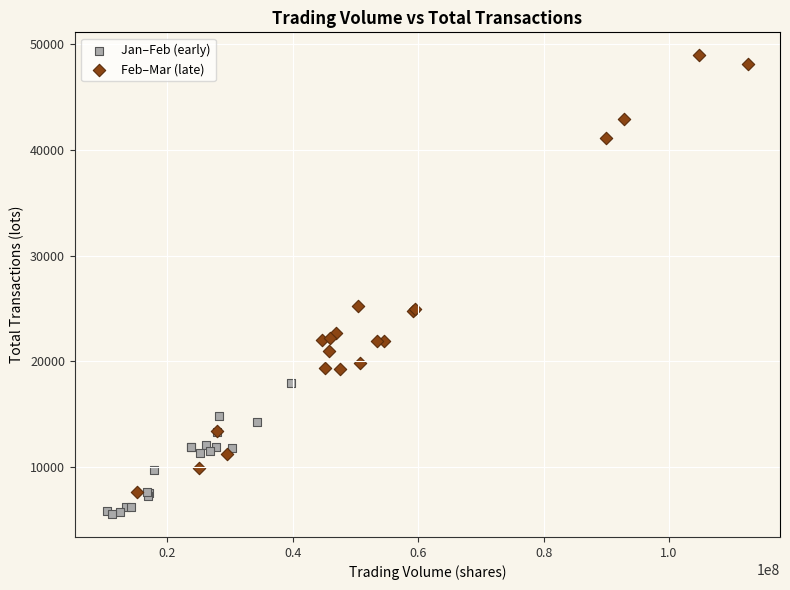

What are all the series names shown in the legend?

Jan–Feb (early), Feb–Mar (late)